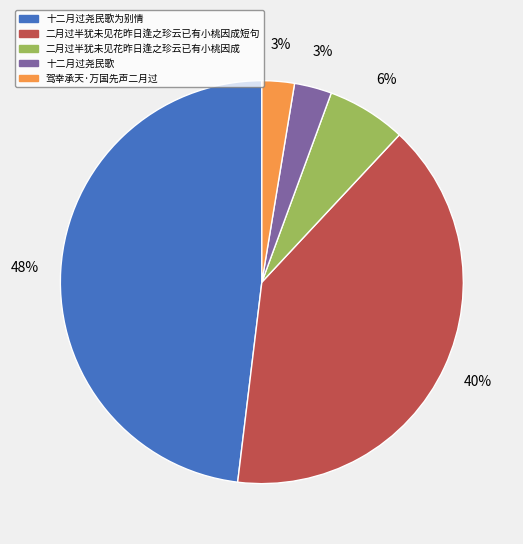

True or false: 二月过半犹未见花昨日逢之珍云已有小桃因成短句 accounts for 40% of the total.

True